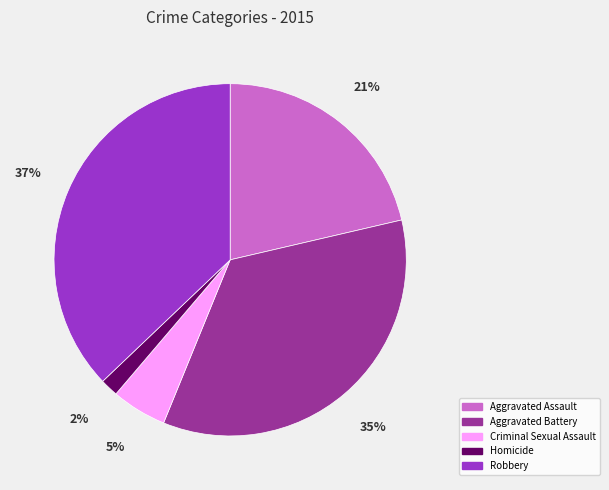

Count the number of slices in the pie.

5